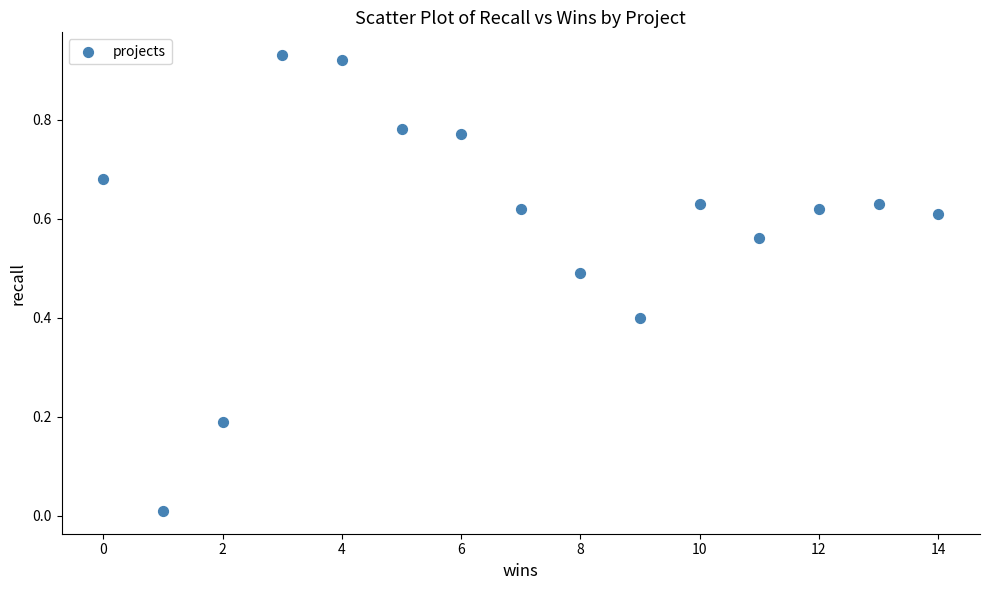

What is the range of X values (max minus min)?

14.0